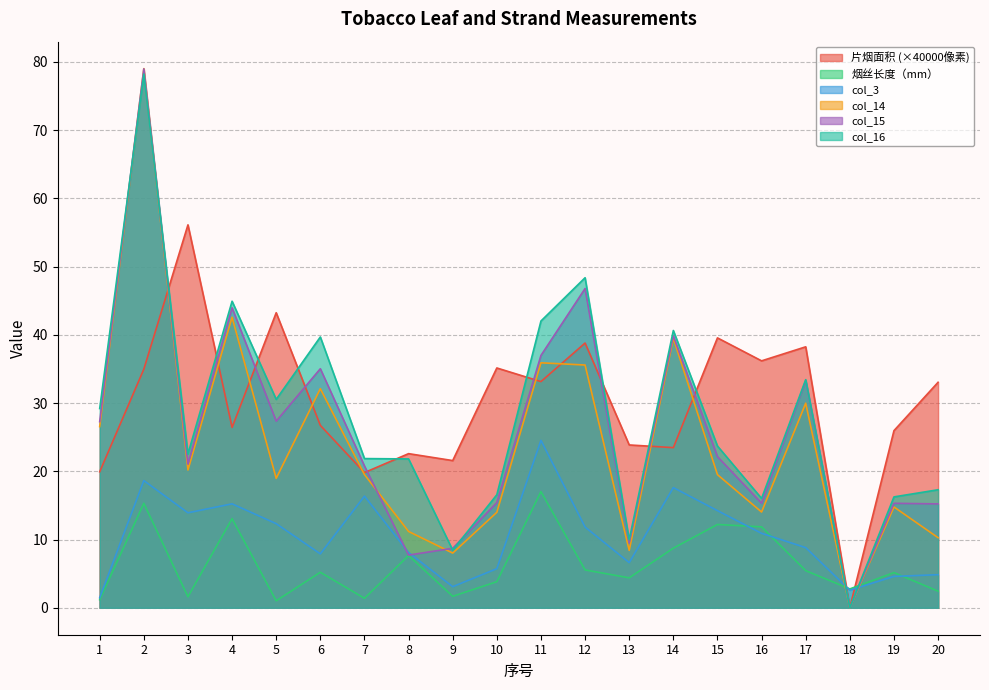

Rank the categories by 烟丝长度（mm） value from lowest to highest.

5, 1, 7, 3, 9, 20, 18, 10, 13, 19, 6, 17, 12, 8, 14, 16, 15, 4, 2, 11